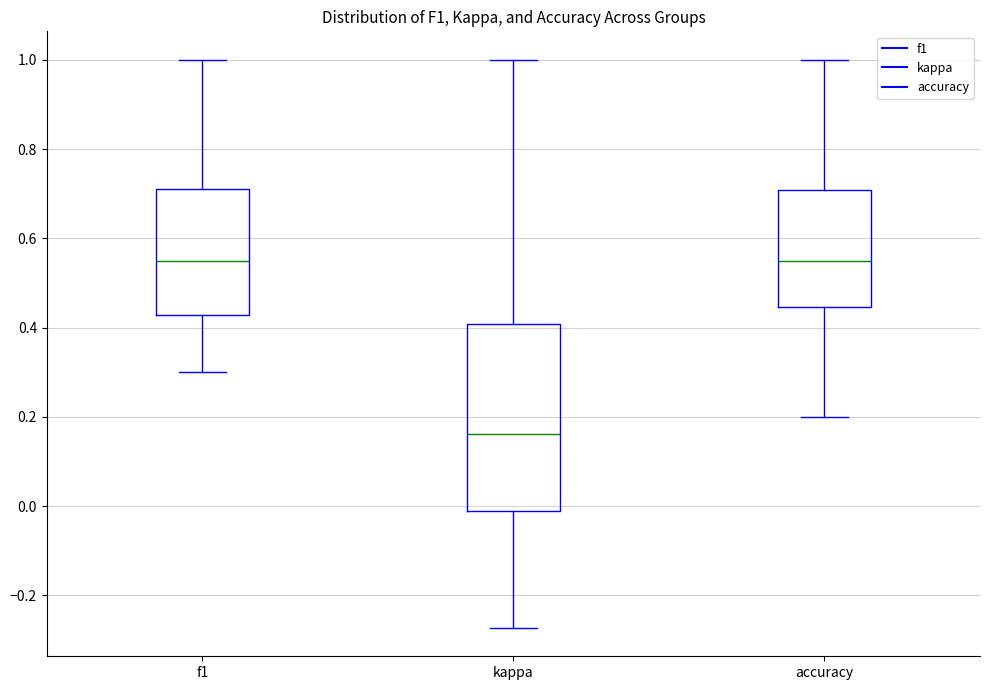

Reading left to right, transcribe this box plot: for each box, give where its median line is, the range the box spans, and where its two whiskers end, as read against the y-axis. The values are not printed on the chart, so give them approximately, as read against the axis.

f1: median 0.56, box 0.42 to 0.70, whiskers 0.30 to 1.00
kappa: median 0.16, box -0.02 to 0.40, whiskers -0.28 to 1.00
accuracy: median 0.56, box 0.44 to 0.70, whiskers 0.20 to 1.00